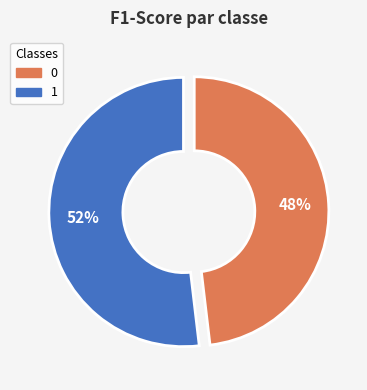

To the nearest percent, what percentage of the pie is 0?

48%